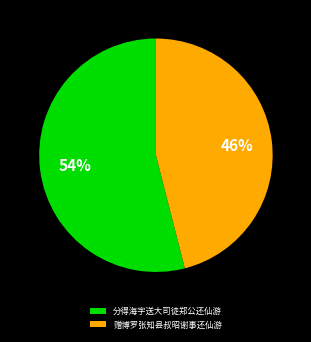

To the nearest percent, what percentage of the pie is 分得海字送大司徒郑公还仙游?

54%